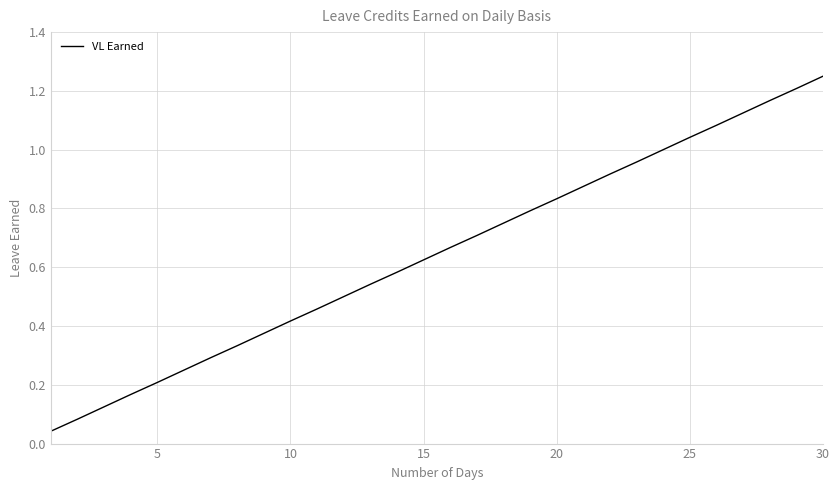

What is the value of the 13th point from the left?

0.5